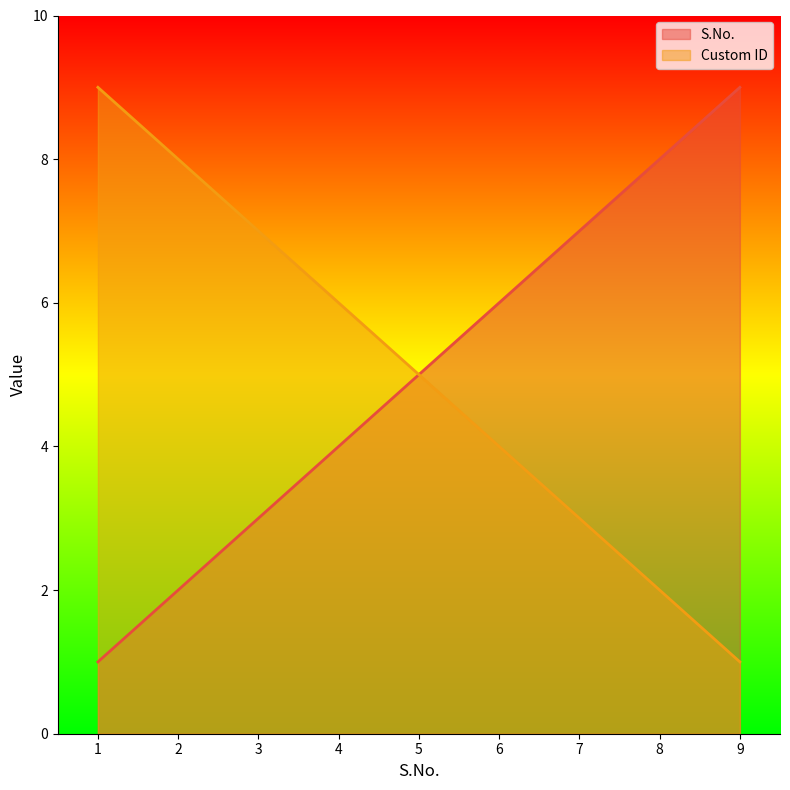

List the labels in order of Custom ID value, smallest first.

9, 8, 7, 6, 5, 4, 3, 2, 1